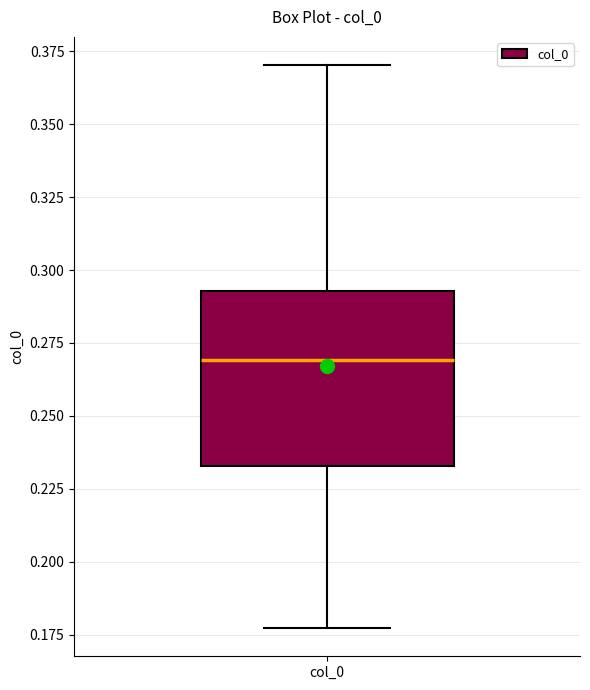

Read this box plot against the y-axis: the position of the median line, the range covered by the box, and the ends of both whiskers. The values are not printed on the chart, so give them approximately, as read against the axis.

median 0.270, box 0.235 to 0.295, whiskers 0.175 to 0.370